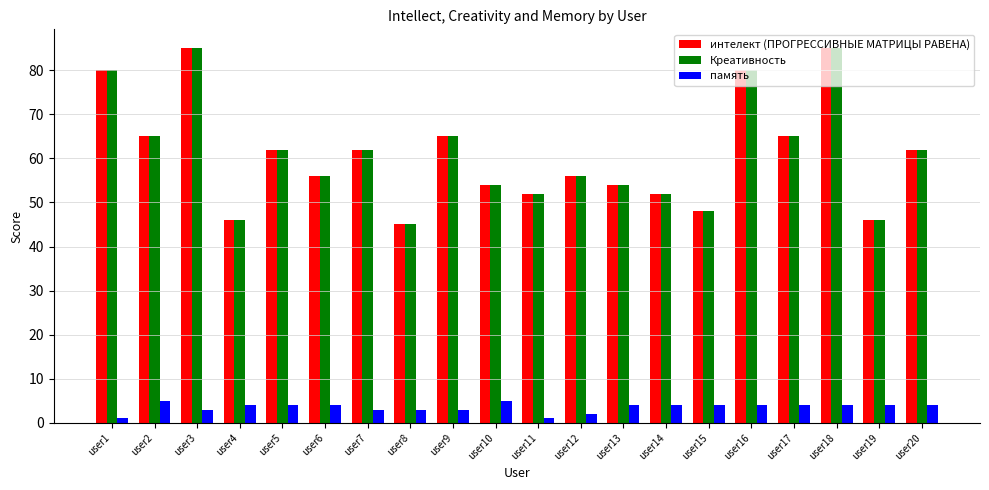

True or false: интелект (ПРОГРЕССИВНЫЕ МАТРИЦЫ РАВЕНА) has a value of 10 at user14.

False